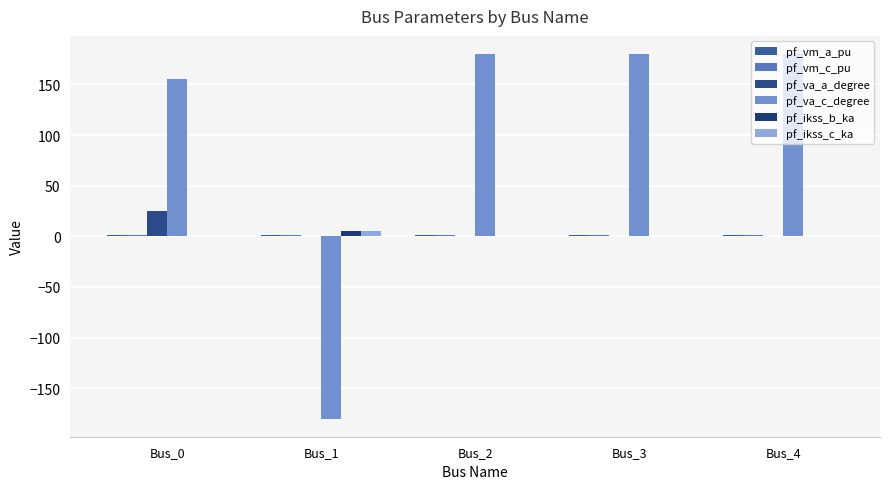

Is the value of pf_ikss_c_ka at Bus_2 greater than the value of pf_va_c_degree at Bus_1?

Yes